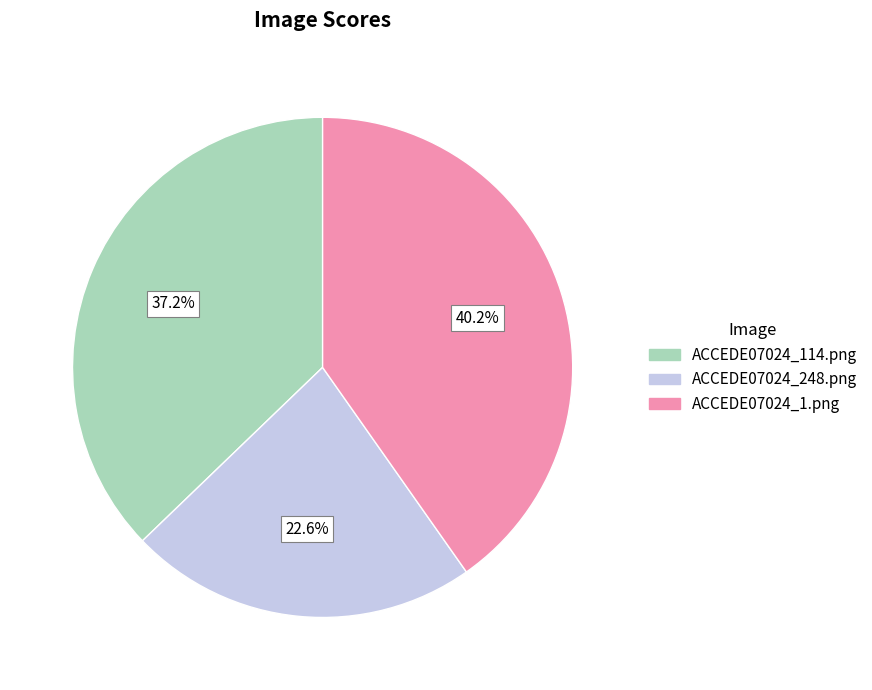

The ACCEDE07024_248.png slice represents 23% of the pie. True or false?

True